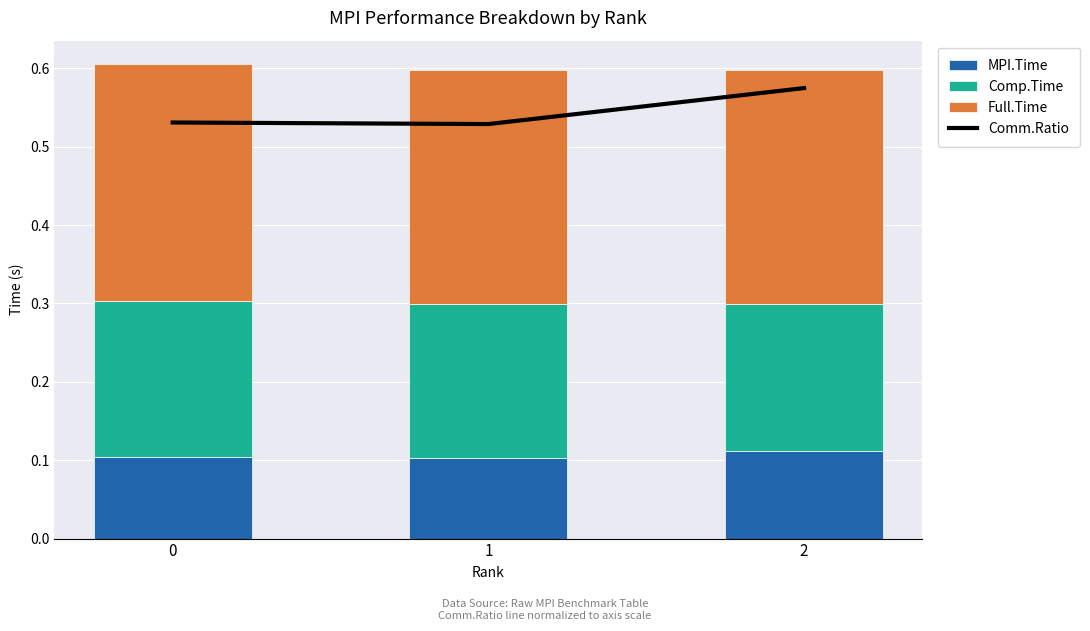

The value of MPI.Time at 1 is 0.1. True or false?

True